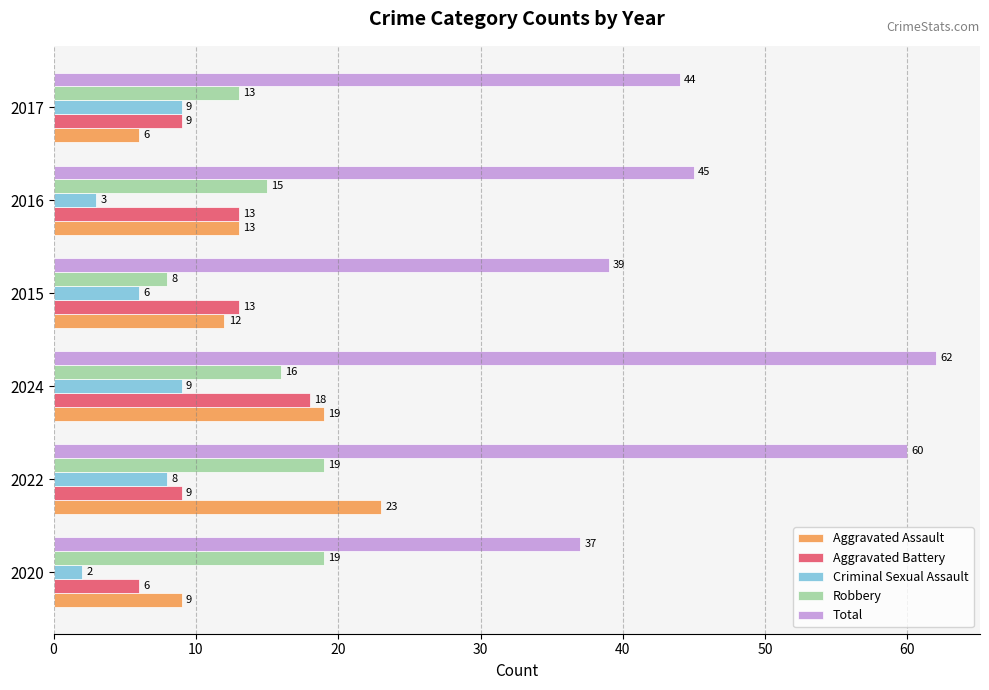

The value of Total at 2017 is 44. True or false?

True